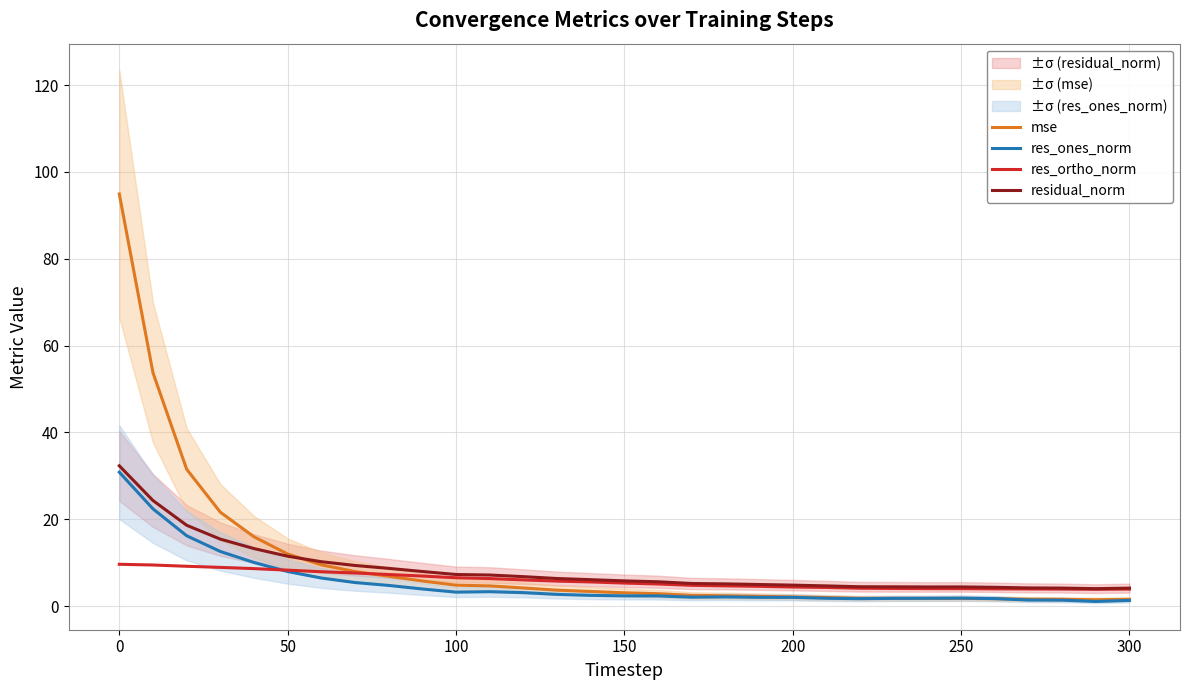

What is the minimum value for res_ortho_norm?

3.9